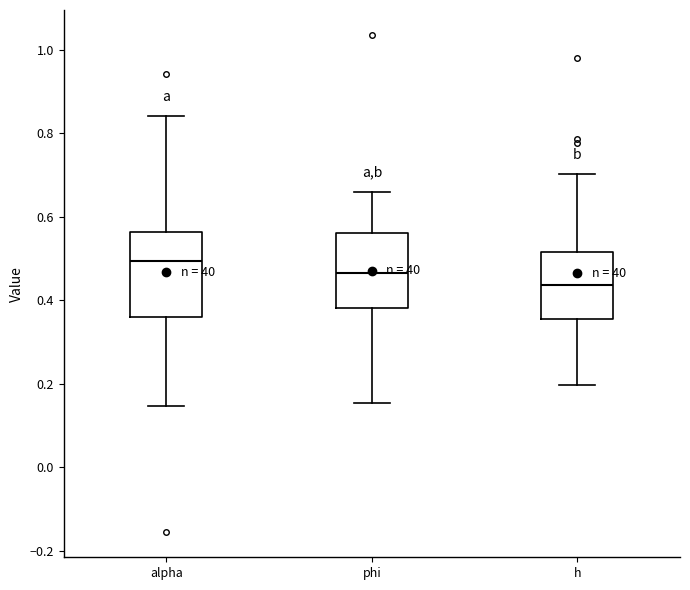

Reading left to right, read every box against the y-axis: the position of its median line, the range the box covers, and the ends of its whiskers. The values are not printed on the chart, so give them approximately, as read against the axis.

alpha: median 0.50, box 0.36 to 0.56, whiskers 0.14 to 0.84
phi: median 0.46, box 0.38 to 0.56, whiskers 0.16 to 0.66
h: median 0.44, box 0.36 to 0.52, whiskers 0.20 to 0.70